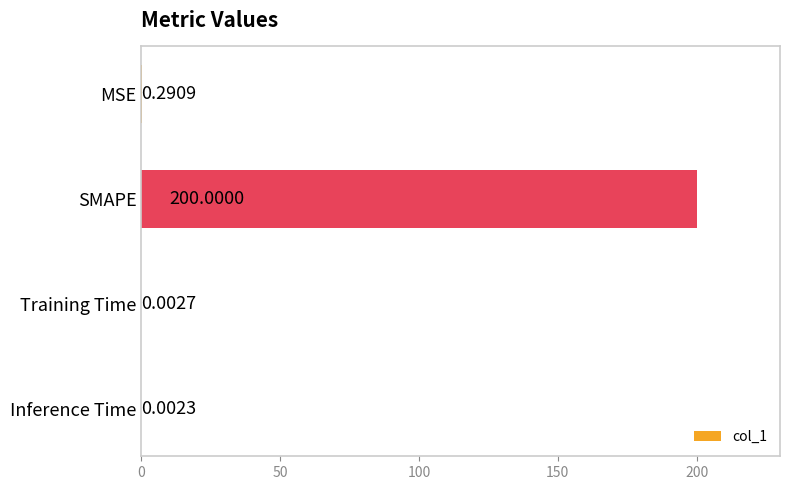

Between MSE and Inference Time, which is larger?

MSE